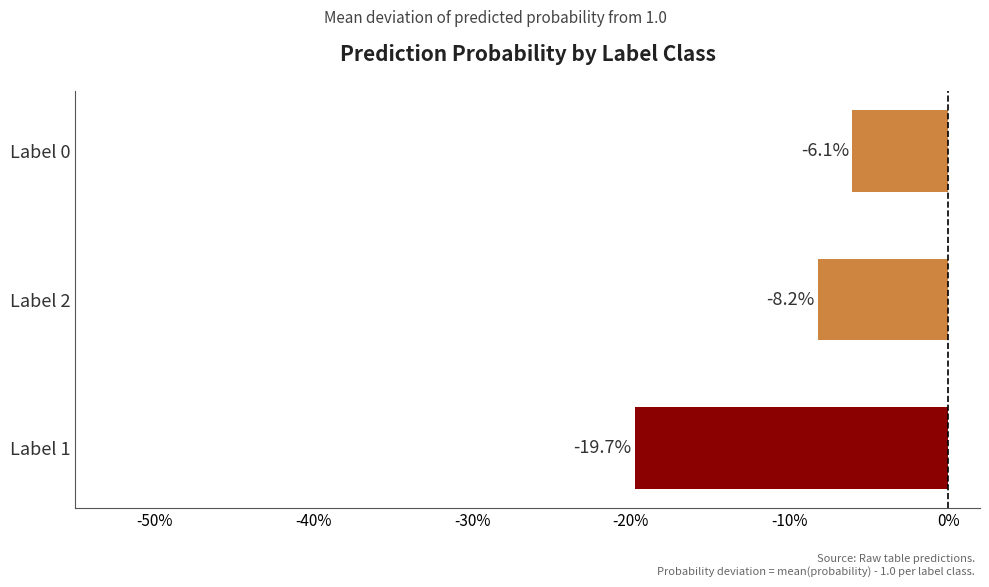

Does the chart contain any negative values?

Yes